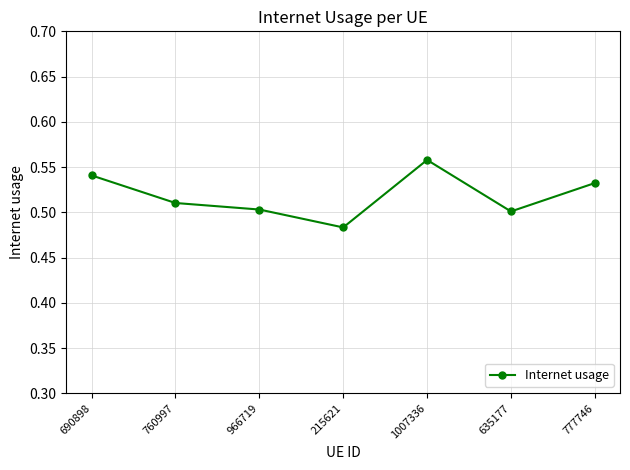

How many values are between 0 and 1?

7